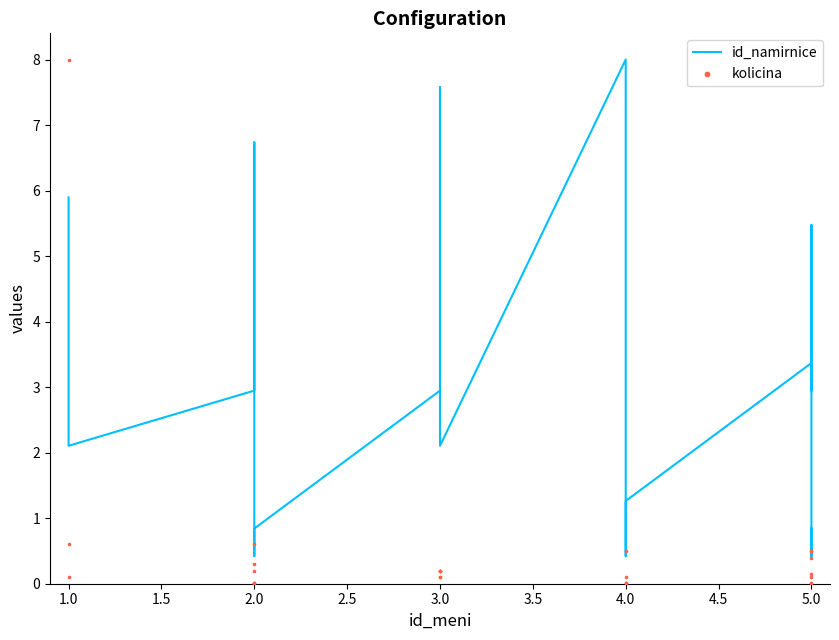

What are all the series names shown in the legend?

id_namirnice, kolicina